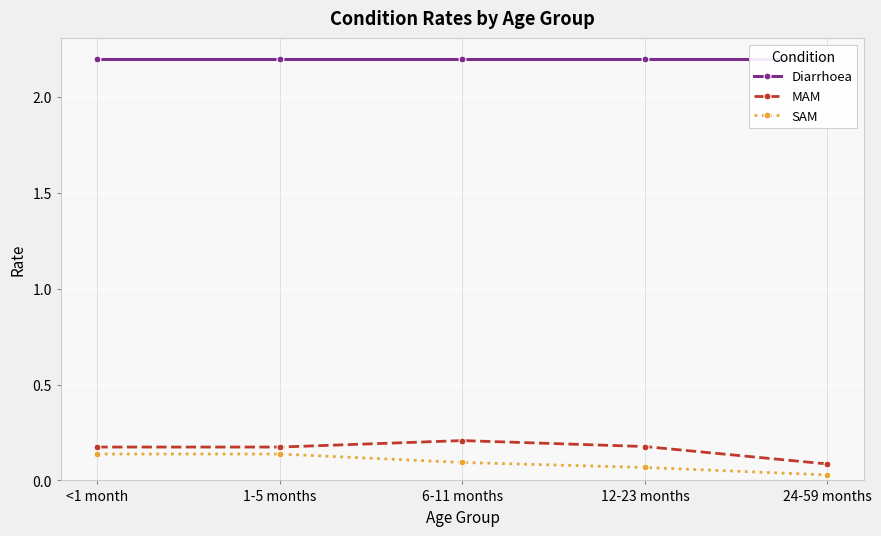

What is the sum of the SAM values at 24-59 months and 12-23 months?

0.1